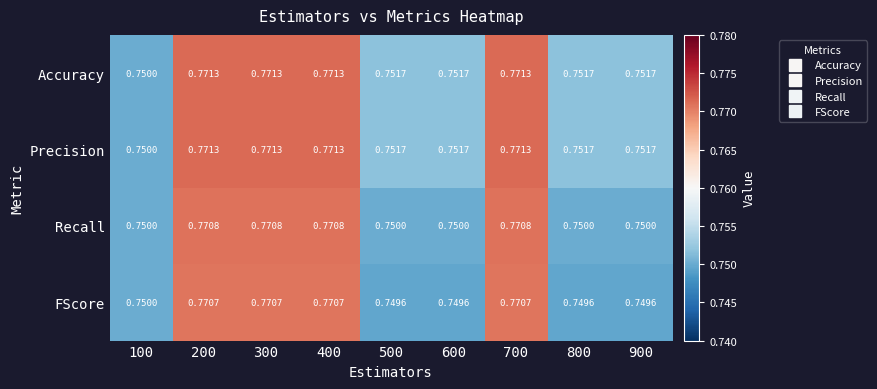

Which series changed the most between 200 and 900?

FScore